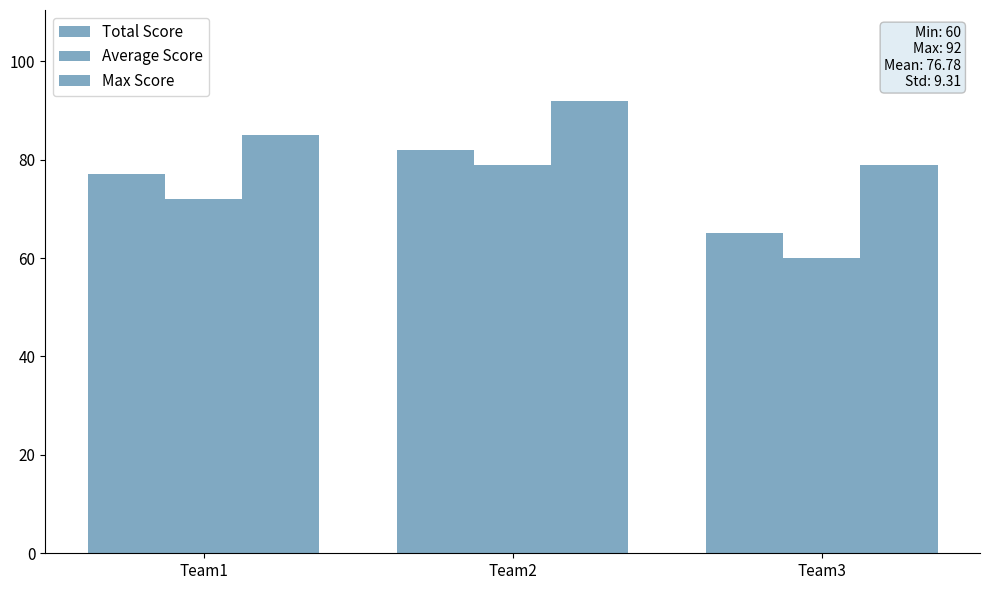

Rank the series at Team3 from lowest to highest value.

Average Score, Total Score, Max Score